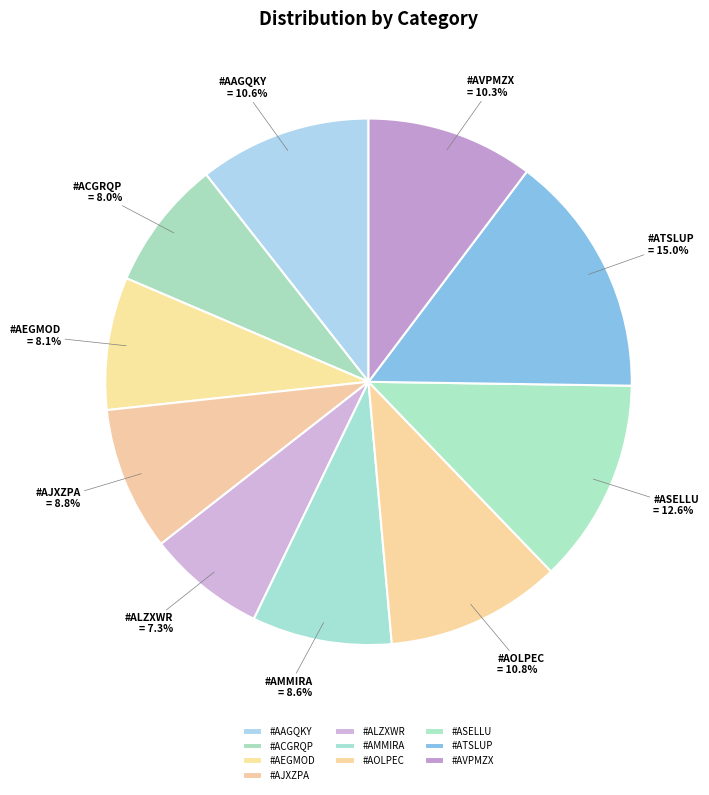

Between #AVPMZX and #AMMIRA, which is larger?

#AVPMZX